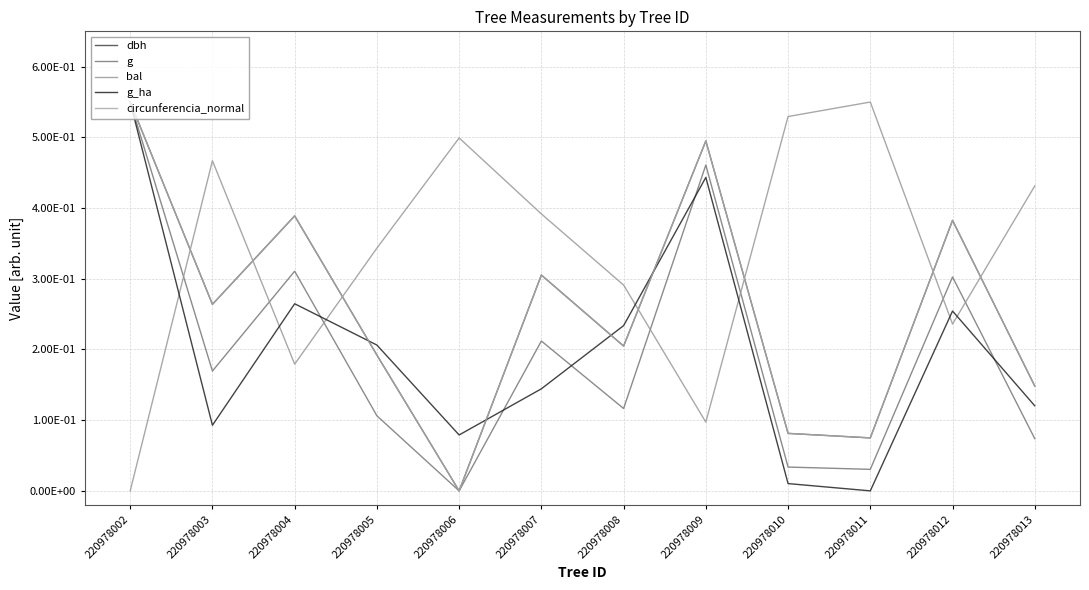

At how many categories does at least one series exceed 0?

12